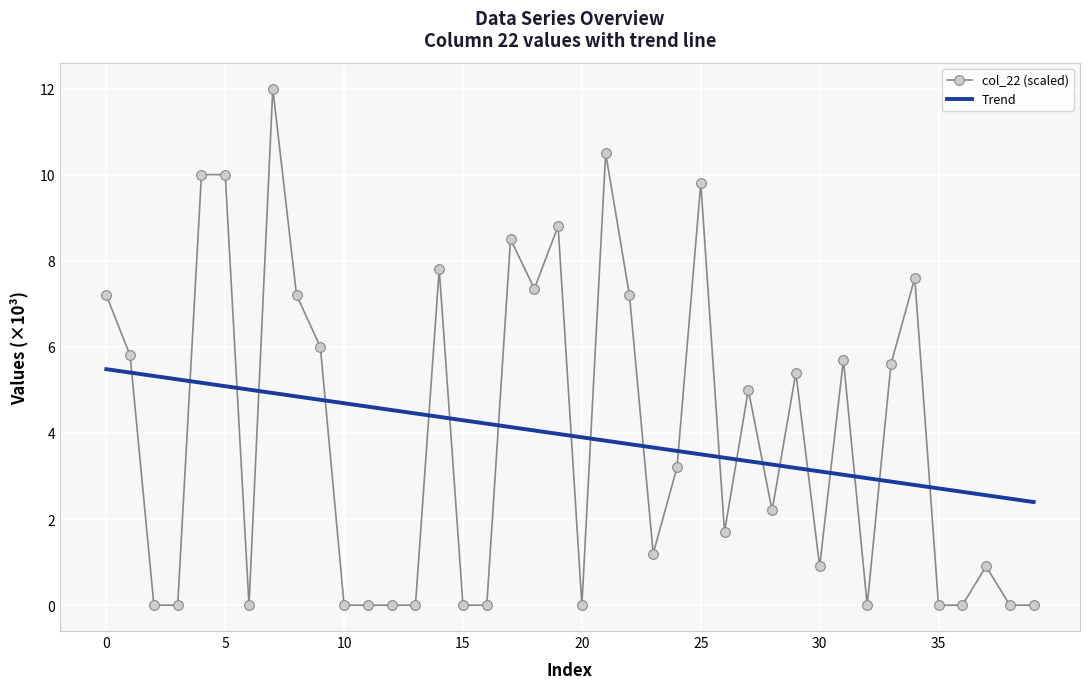

What are all the series names shown in the legend?

col_22 (scaled), Trend